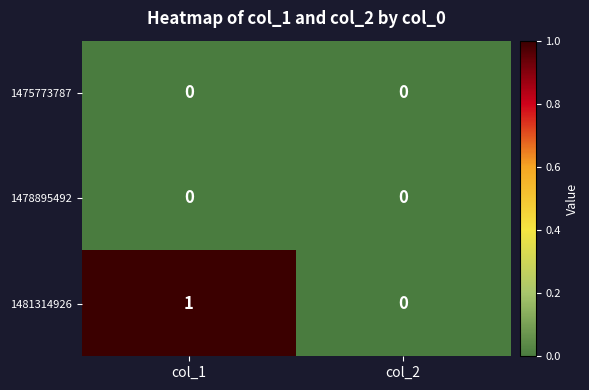

Reading left to right, extract all data points from this chart.

1475773787: col_1=0	col_2=0
1478895492: col_1=0	col_2=0
1481314926: col_1=1	col_2=0